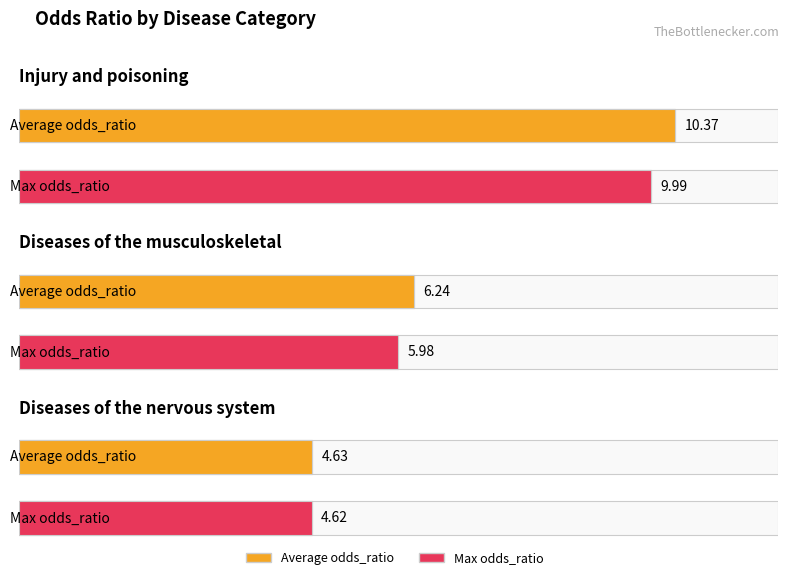

Which series has the largest total across all categories?

Average odds_ratio